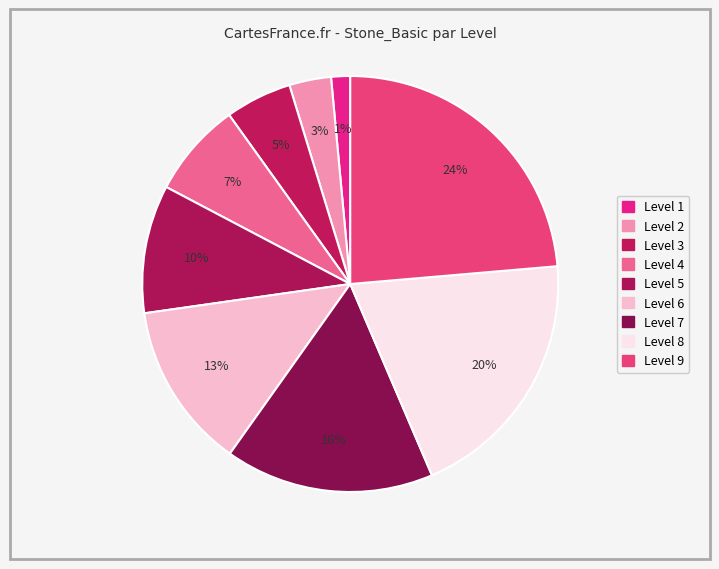

The Level 1 slice represents 1% of the pie. True or false?

True